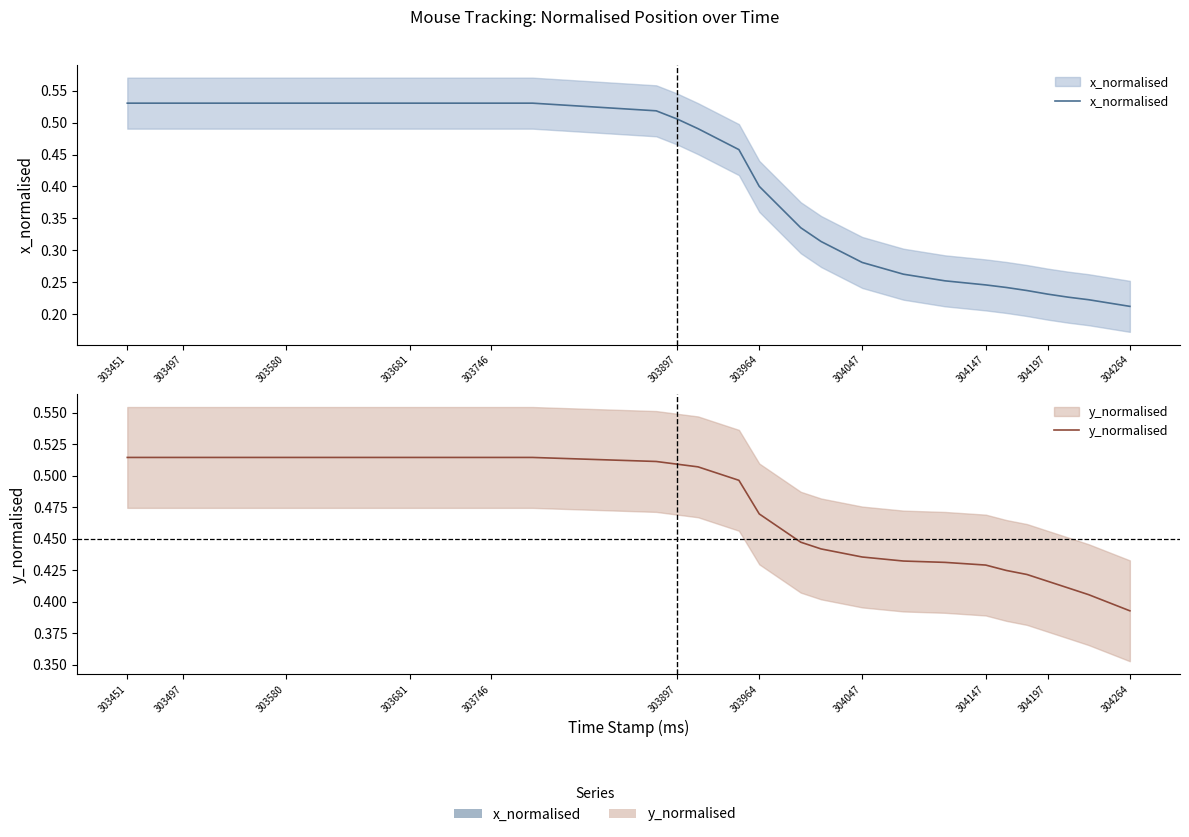

How many lines are shown in the chart?

2